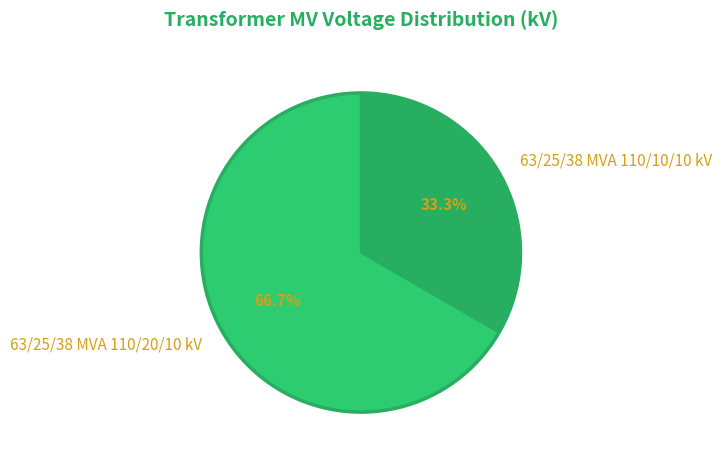

How many segments does this pie chart have?

2